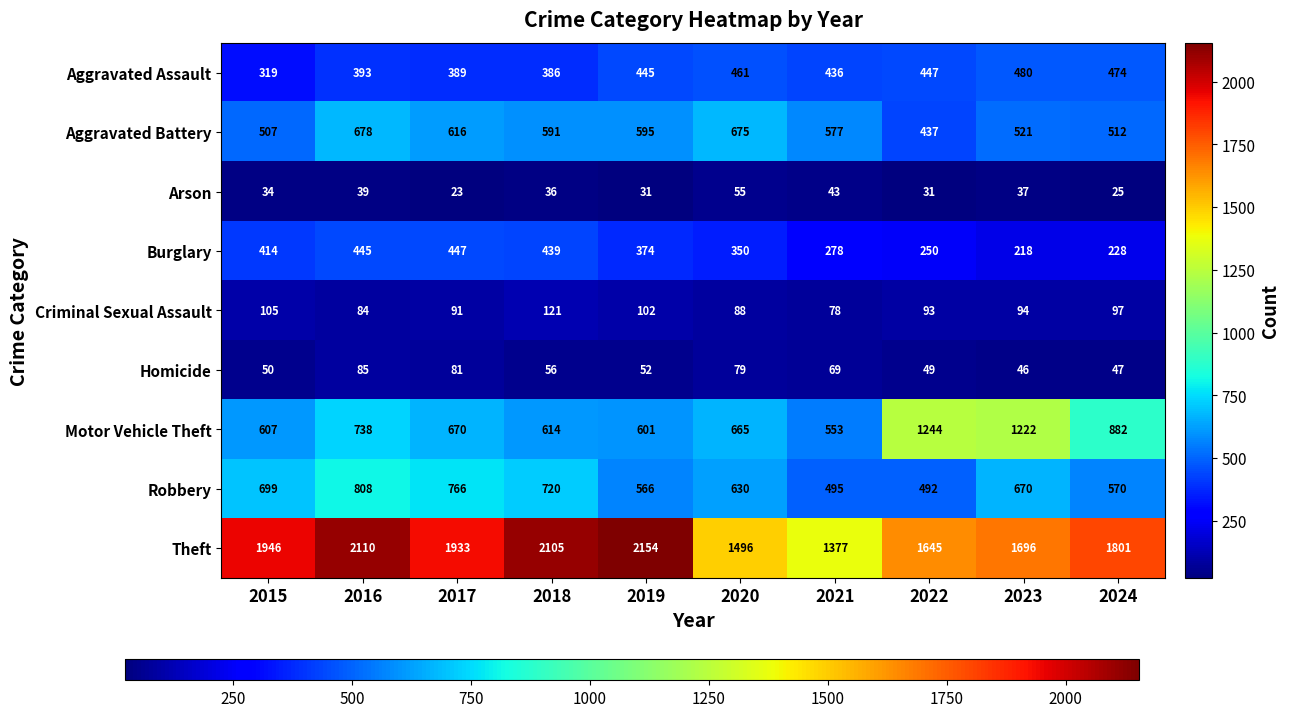

At which category does the chart reach its minimum across all series?

2017